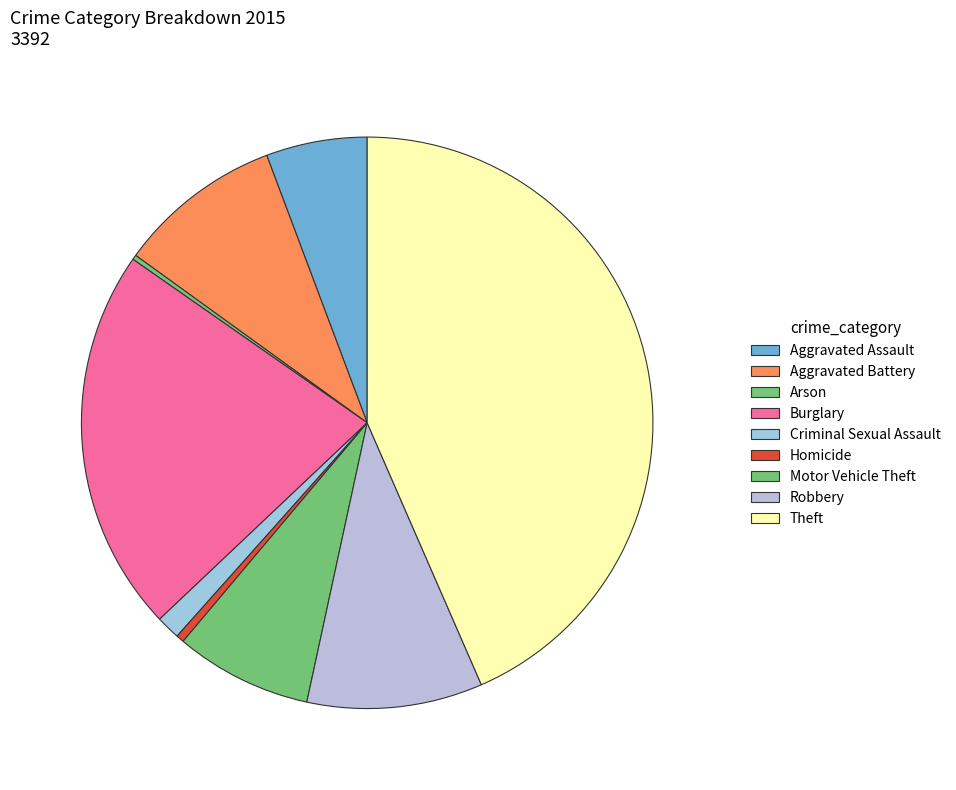

Combined, what portion of the pie is Theft and Aggravated Battery?

52.8%